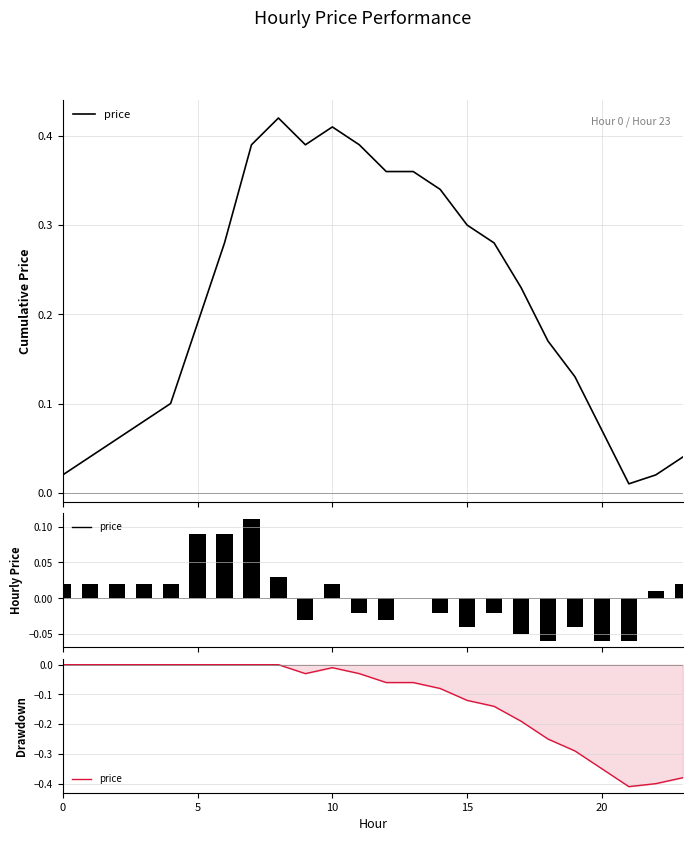

What is the sum of all values?

-2.8